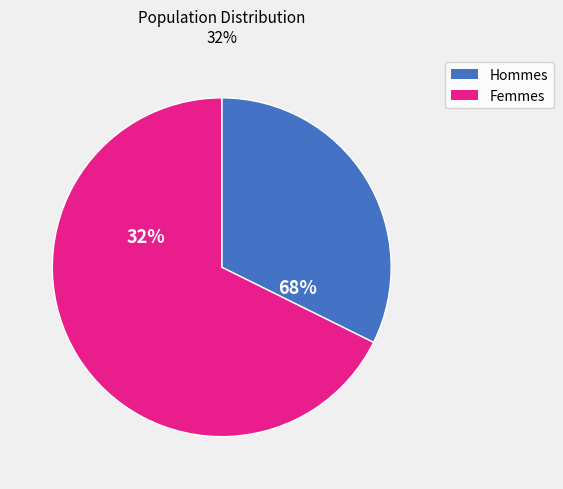

Is the sum of 7 and 2 greater than half?

No